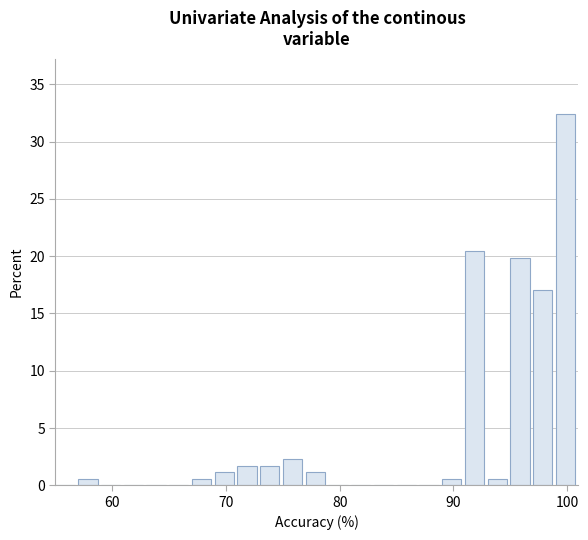

Around what value on the x-axis is the tallest bar? Give the approximate position of its centre, as read against the axis.

100